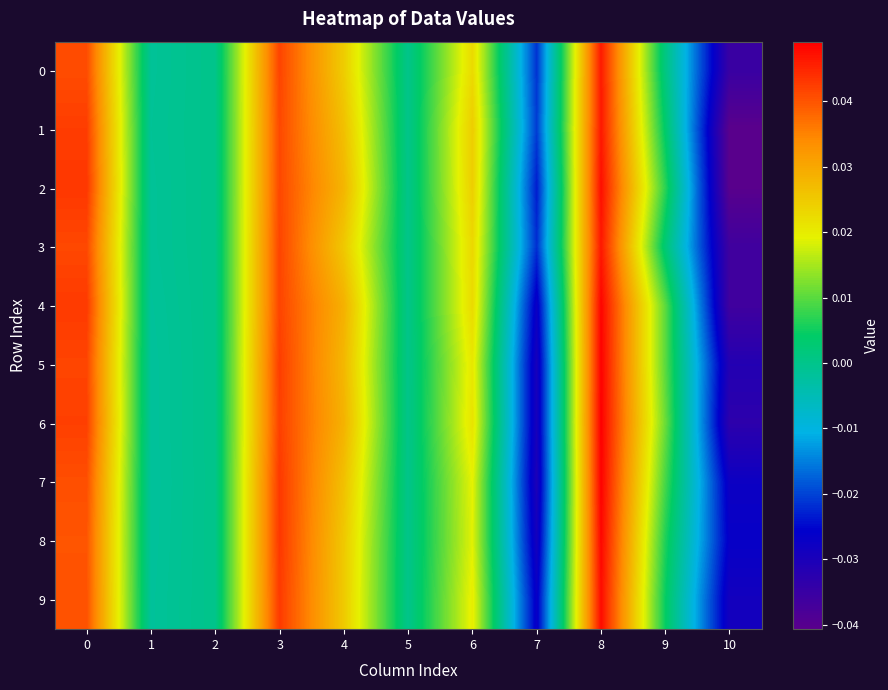

Which series has the largest range (max minus min)?

2